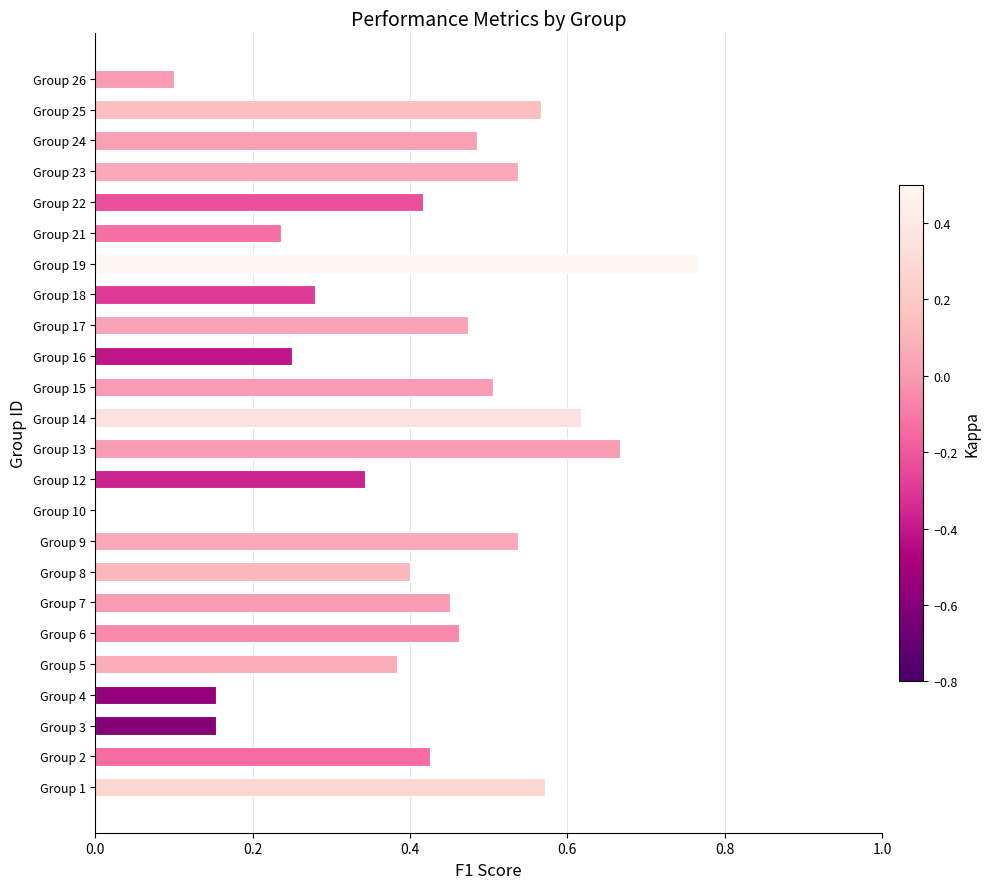

What is the sum of the values at Group 17 and Group 2?

0.9